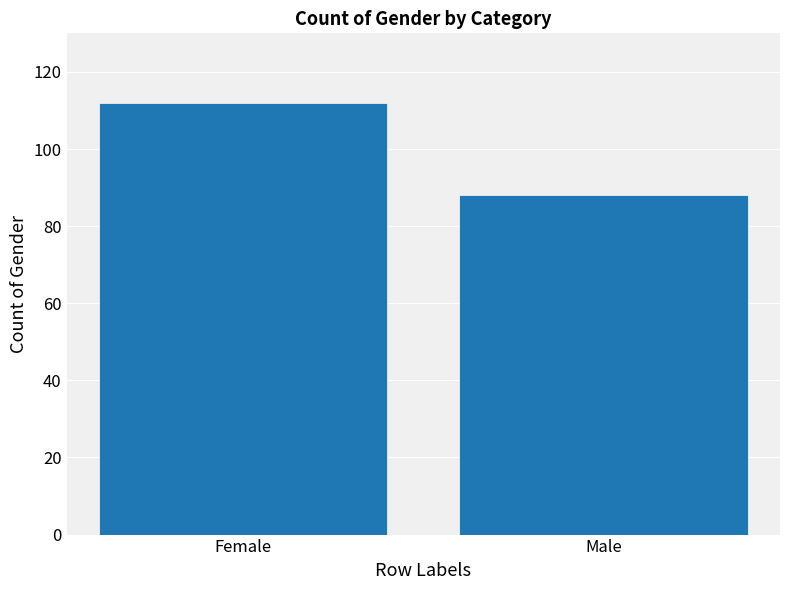

Rank the categories by value from highest to lowest.

Female, Male